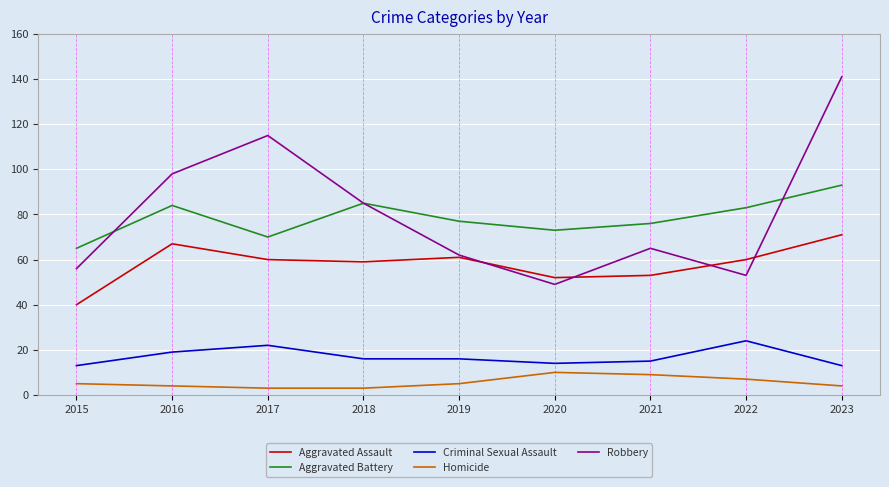

Rank the categories by Robbery value from highest to lowest.

2023, 2017, 2016, 2018, 2021, 2019, 2015, 2022, 2020